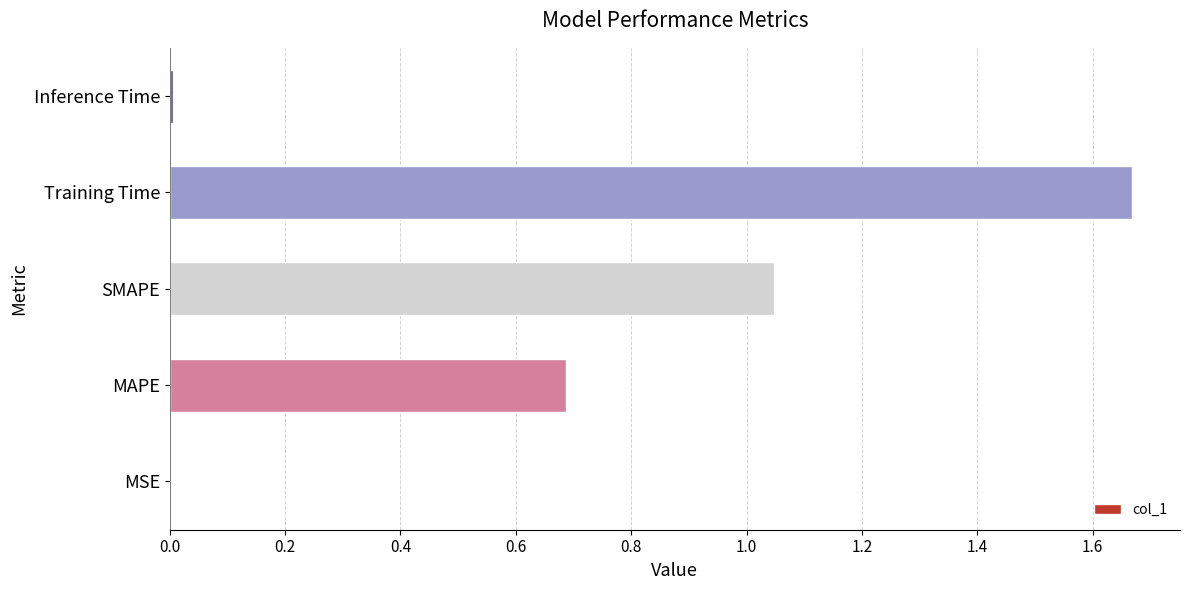

The chart shows a value of 0.0 at MSE. True or false?

True